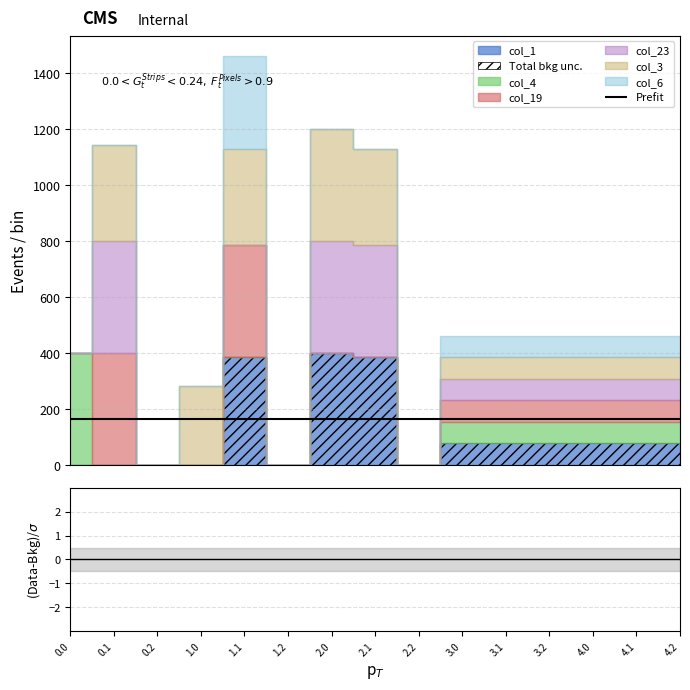

Which series changed the most between 1.0 and 2.1?

col_23